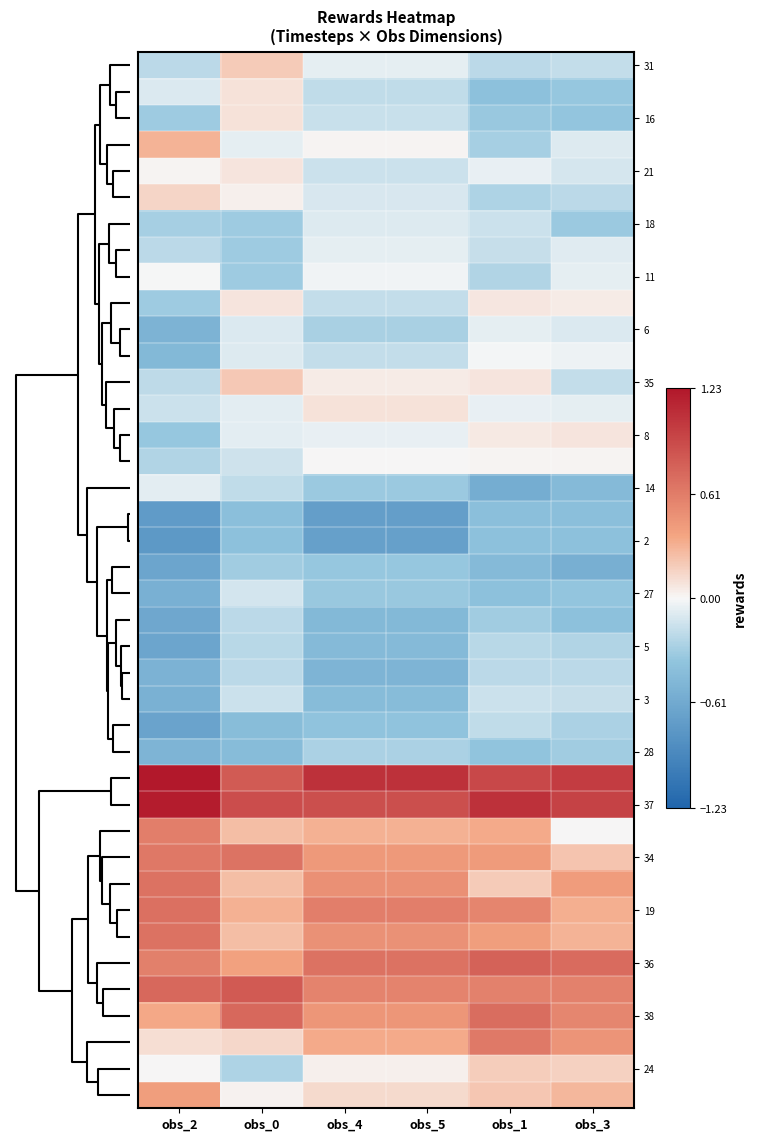

What is the greatest value displayed?

1.2